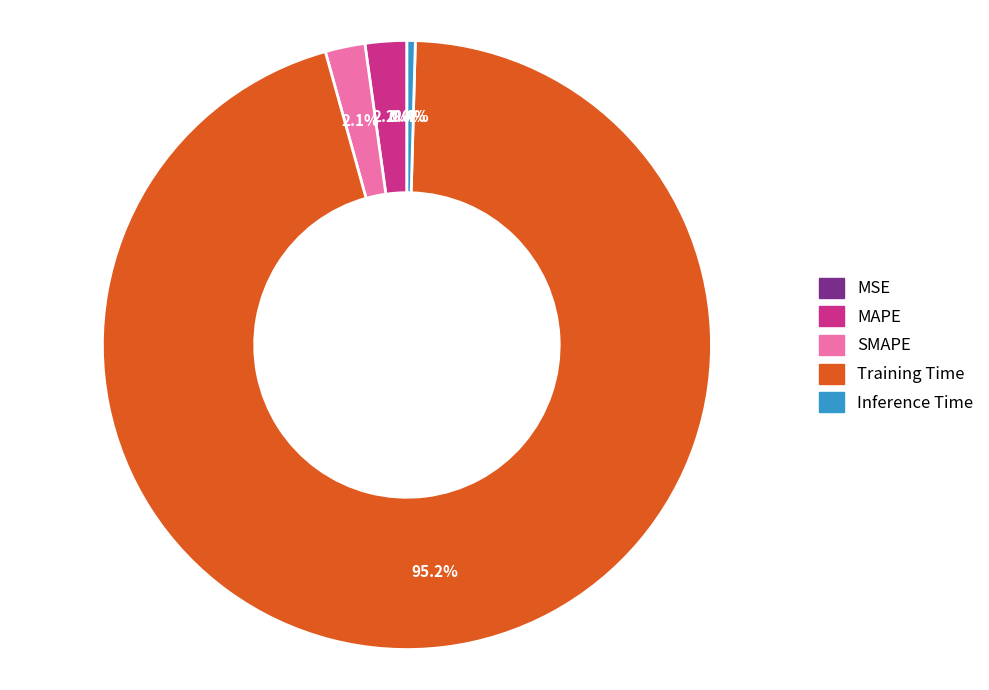

What percentage do SMAPE and MAPE together represent?

4.3%